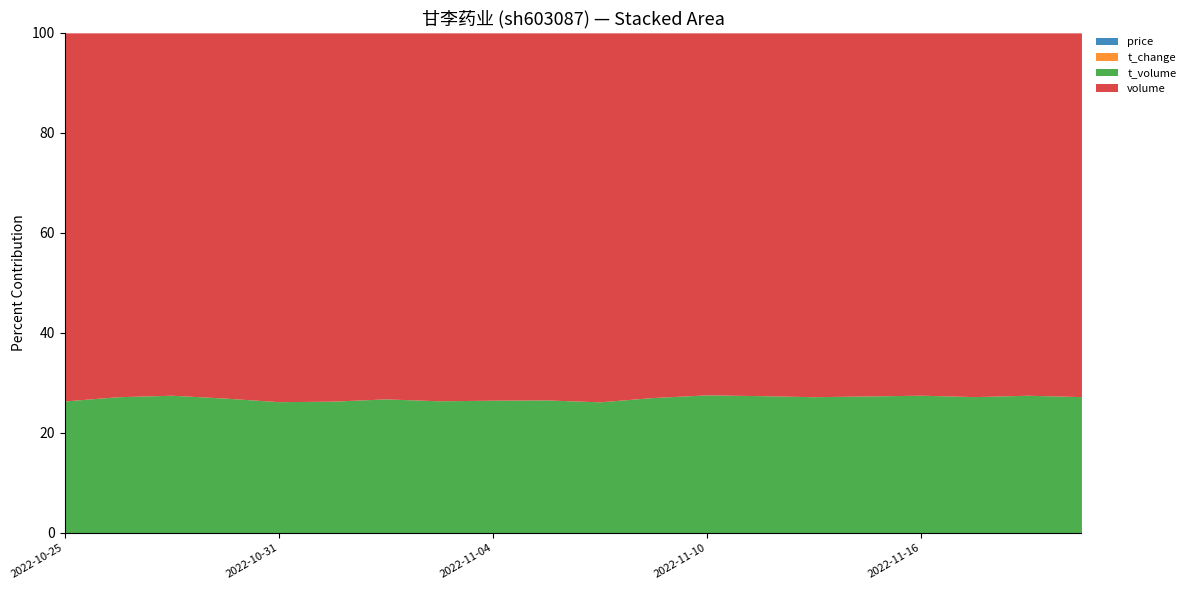

True or false: t_change and t_volume cross at least once.

False